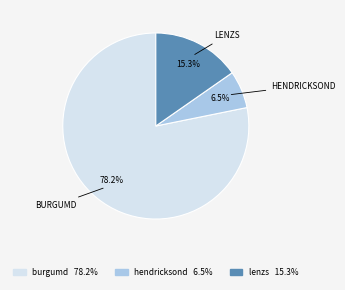

Rank the categories by value from lowest to highest.

hendricksond, lenzs, burgumd